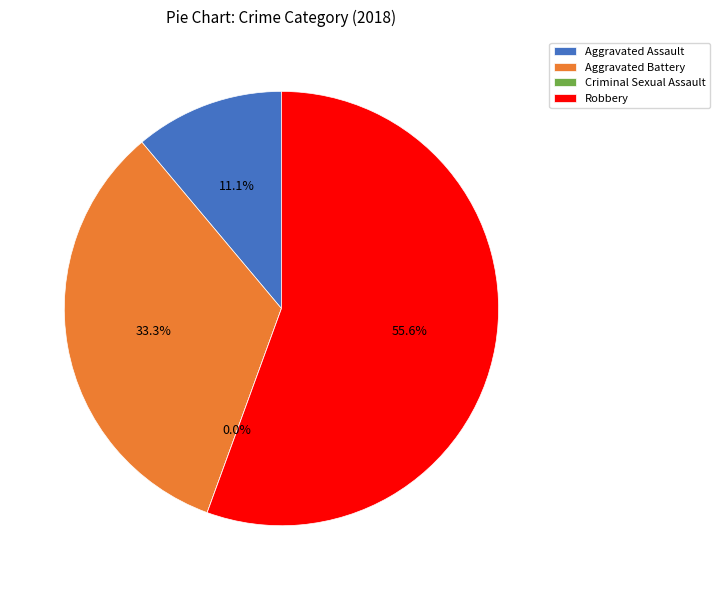

Count the number of slices in the pie.

4